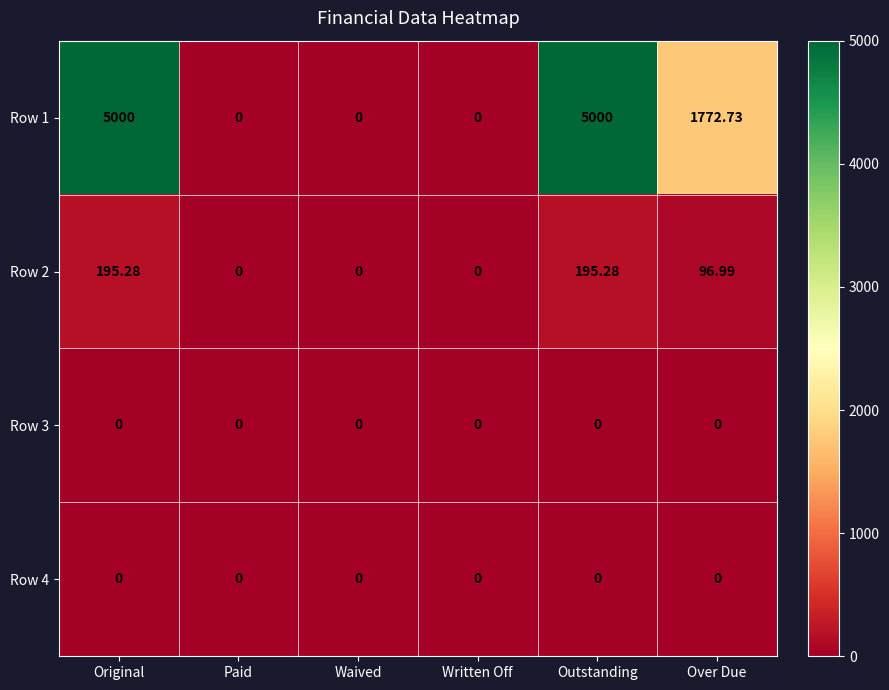

What is the total value across all series at Outstanding?

5195.3